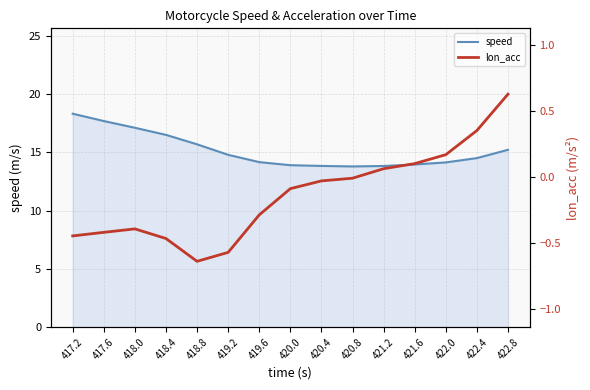

At which label does lon_acc reach its minimum?

418.8